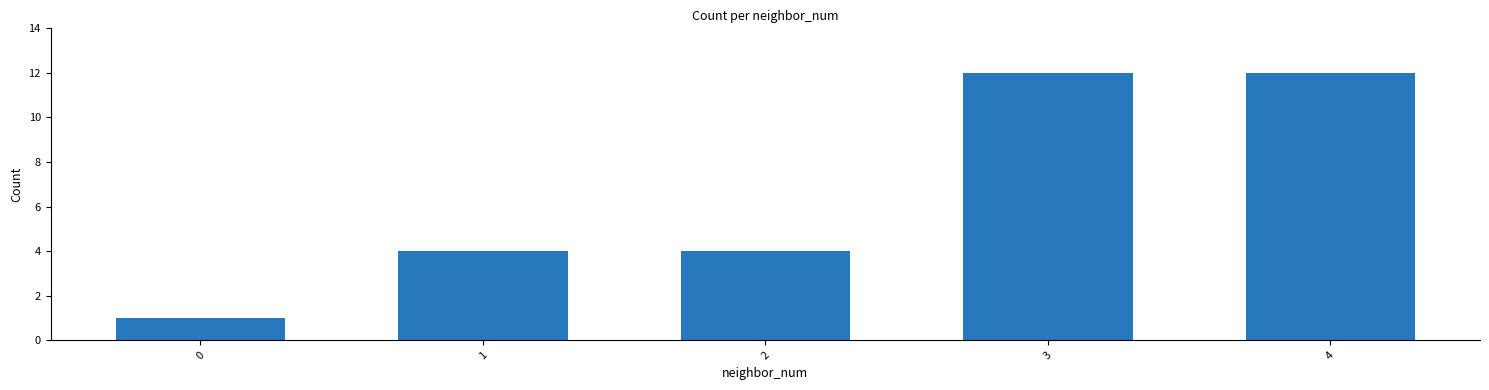

Is it true that the value at 4 is 12?

True